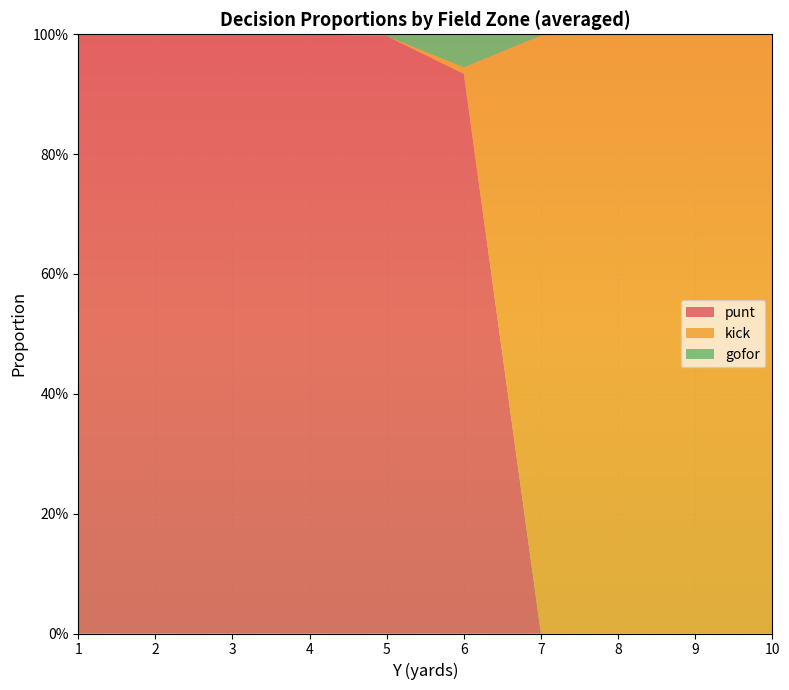

Reading left to right, extract all data points from this chart.

punt: 1=1.0	2=1.0	3=1.0	4=1.0	5=1.0	6=0.9	7=0.0	8=0.0	9=0.0	10=0.0
kick: 1=0.0	2=0.0	3=0.0	4=0.0	5=0.0	6=0.0	7=1.0	8=1.0	9=1.0	10=1.0
gofor: 1=0.0	2=0.0	3=0.0	4=0.0	5=0.0	6=0.1	7=0.0	8=0.0	9=0.0	10=0.0